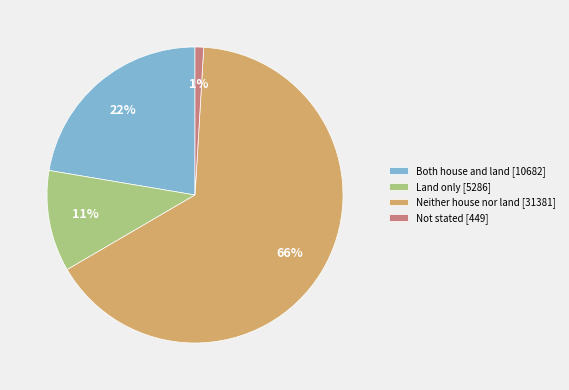

Which has a higher value, Not stated [449] or Neither house nor land [31381]?

Neither house nor land [31381]